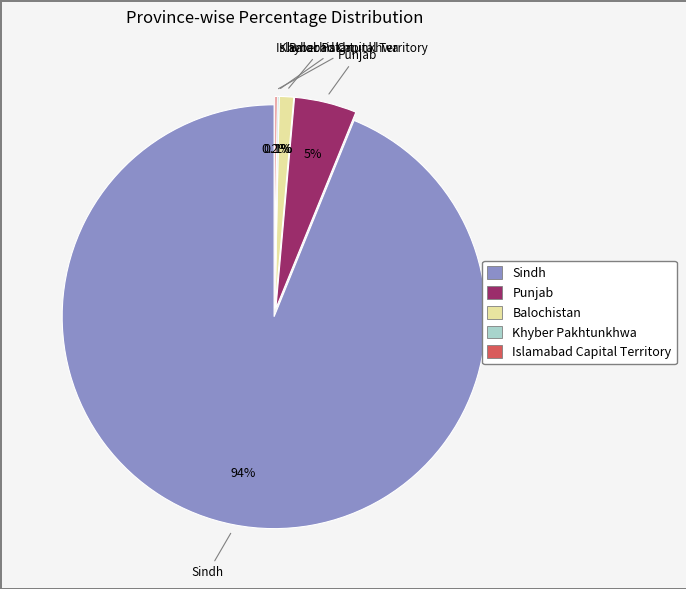

Rank the categories by value from lowest to highest.

Khyber Pakhtunkhwa, Islamabad Capital Territory, Balochistan, Punjab, Sindh